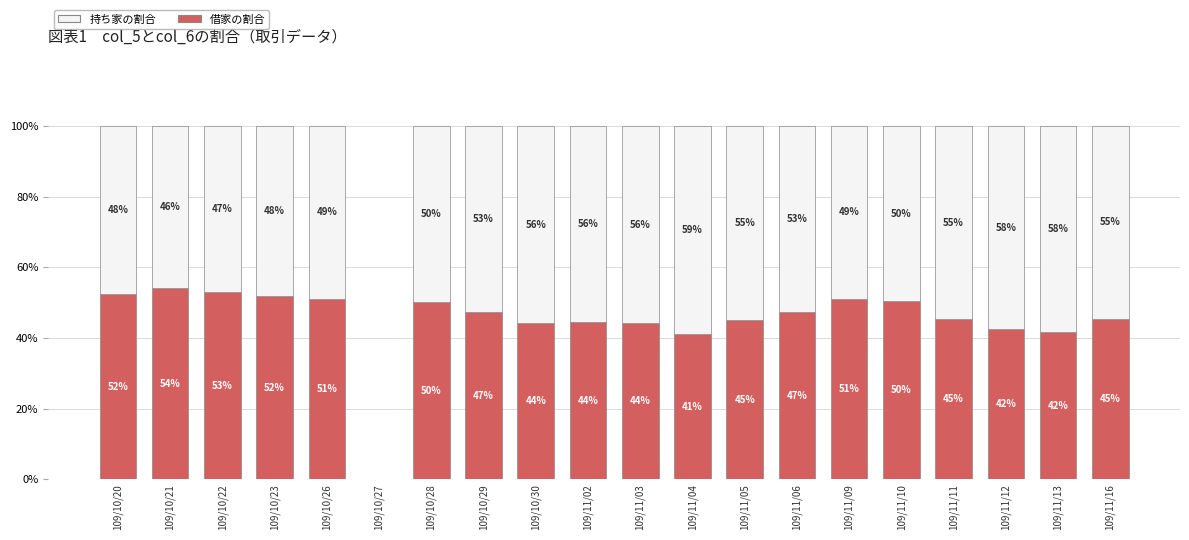

Is it true that 借家の割合 equals 44.4 at 109/11/02?

True